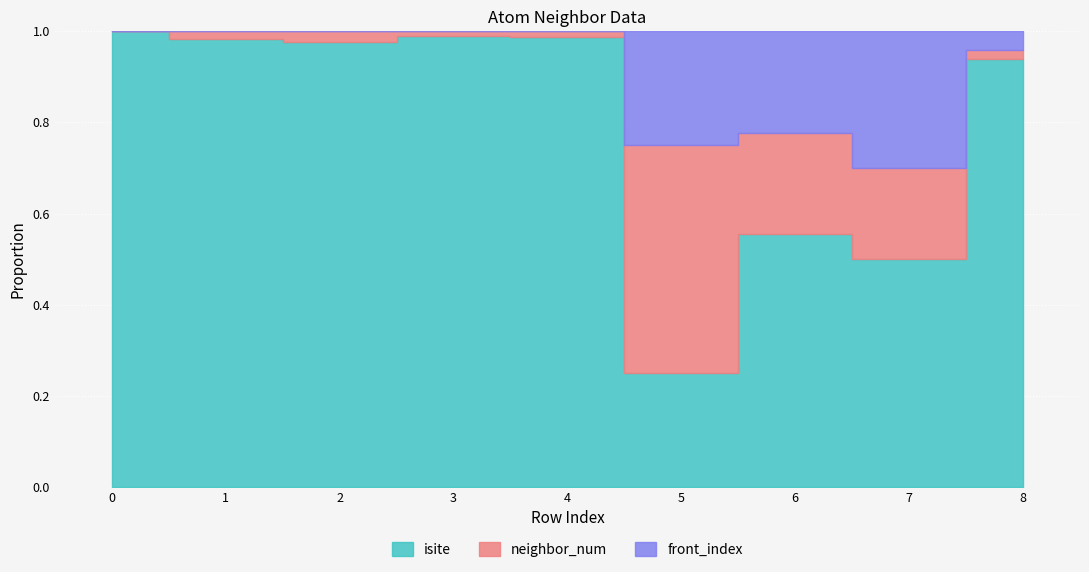

Is the value of isite at 3 greater than the value of front_index at 3?

Yes